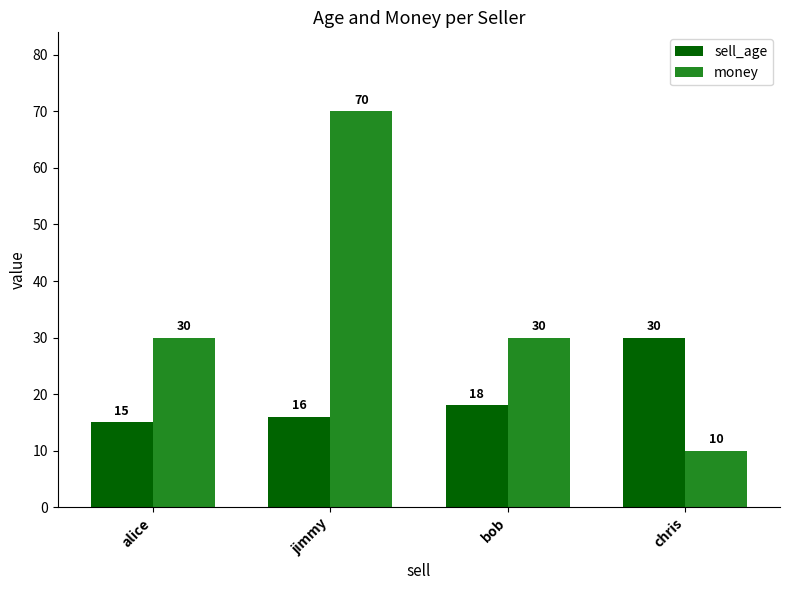

Which category has the highest value in the sell_age series?

chris